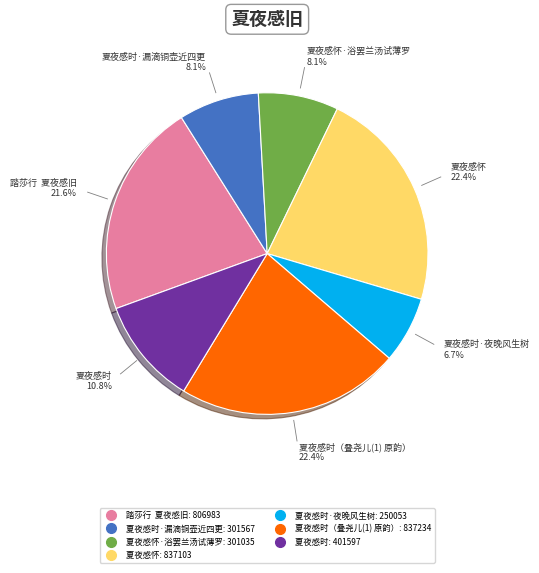

Does any single category account for the majority?

No